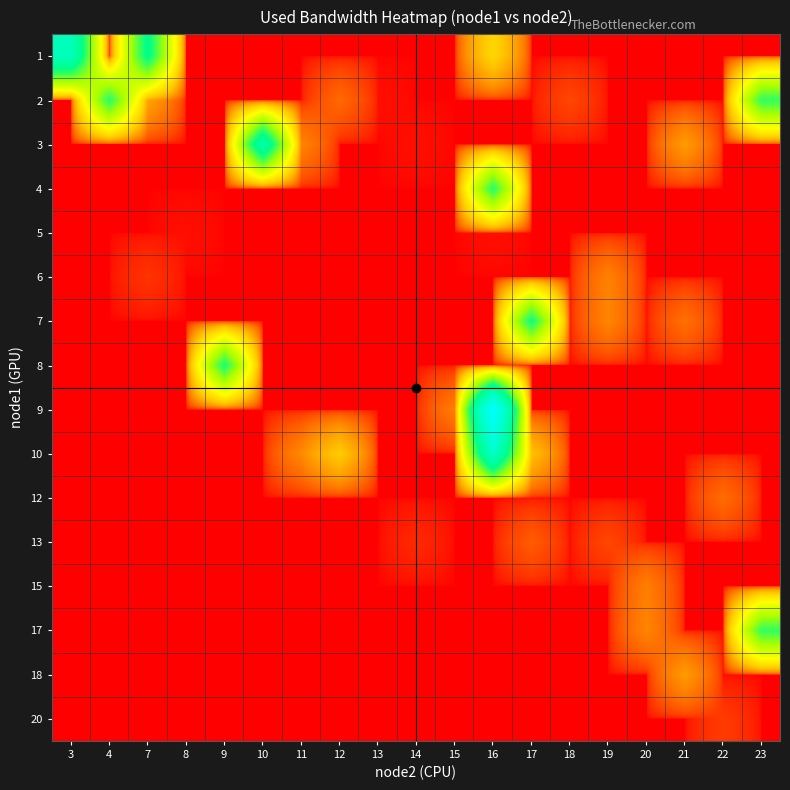

Reading left to right, what are all the values shown in this chart?

1: 3=2604526.6	4=0.0	7=1925645.8	8=0.0	9=0.0	10=0.0	11=0.0	12=0.0	13=0.0	14=0.0	15=0.0	16=310614.8	17=0.0	18=0.0	19=0.0	20=0.0	21=0.0	22=0.0	23=0.0
2: 3=0.0	4=1658279.6	7=138408.6	8=0.0	9=0.0	10=0.0	11=0.0	12=38324.5	13=191.9	14=0.0	15=0.0	16=0.0	17=0.0	18=12107.8	19=0.0	20=0.0	21=0.0	22=0.0	23=1598700.4
3: 3=0.0	4=0.0	7=0.0	8=0.0	9=0.0	10=2412076.4	11=75261.7	12=0.0	13=0.0	14=191.9	15=0.0	16=0.0	17=0.0	18=0.0	19=0.0	20=0.0	21=118164.6	22=0.0	23=0.0
4: 3=0.0	4=0.0	7=0.0	8=0.0	9=0.0	10=0.0	11=0.0	12=0.0	13=0.0	14=0.0	15=0.0	16=1658362.4	17=0.0	18=0.0	19=0.0	20=0.0	21=0.0	22=0.0	23=0.0
5: 3=0.0	4=0.0	7=0.0	8=191.9	9=0.0	10=0.0	11=0.0	12=0.0	13=0.0	14=0.0	15=0.0	16=191.9	17=0.0	18=0.0	19=0.0	20=0.0	21=0.0	22=0.0	23=0.0
6: 3=0.0	4=0.0	7=4958.3	8=0.0	9=0.0	10=0.0	11=0.0	12=0.0	13=0.0	14=0.0	15=0.0	16=0.0	17=0.0	18=0.0	19=70502.4	20=0.0	21=0.0	22=0.0	23=0.0
7: 3=0.0	4=0.0	7=0.0	8=0.0	9=0.0	10=0.0	11=0.0	12=0.0	13=0.0	14=0.0	15=0.0	16=0.0	17=1798796.5	18=0.0	19=76457.1	20=0.0	21=46666.0	22=0.0	23=0.0
8: 3=0.0	4=0.0	7=0.0	8=0.0	9=1733858.5	10=0.0	11=0.0	12=0.0	13=0.0	14=0.0	15=0.0	16=0.0	17=0.0	18=0.0	19=0.0	20=0.0	21=0.0	22=0.0	23=0.0
9: 3=0.0	4=0.0	7=0.0	8=0.0	9=0.0	10=0.0	11=0.0	12=0.0	13=0.0	14=0.0	15=64534.2	16=4208092.0	17=0.0	18=0.0	19=0.0	20=0.0	21=0.0	22=0.0	23=0.0
10: 3=0.0	4=0.0	7=0.0	8=0.0	9=0.0	10=0.0	11=81219.6	12=260539.8	13=0.0	14=0.0	15=0.0	16=2813974.4	17=223006.8	18=0.0	19=0.0	20=0.0	21=0.0	22=0.0	23=0.0
12: 3=0.0	4=0.0	7=0.0	8=0.0	9=0.0	10=0.0	11=0.0	12=0.0	13=0.0	14=0.0	15=0.0	16=0.0	17=0.0	18=0.0	19=0.0	20=0.0	21=0.0	22=41899.4	23=0.0
13: 3=0.0	4=0.0	7=0.0	8=0.0	9=0.0	10=0.0	11=0.0	12=0.0	13=0.0	14=2574.8	15=0.0	16=0.0	17=26357.5	18=0.0	19=12107.2	20=0.0	21=0.0	22=0.0	23=0.0
15: 3=0.0	4=0.0	7=0.0	8=0.0	9=0.0	10=0.0	11=0.0	12=0.0	13=0.0	14=0.0	15=0.0	16=0.0	17=0.0	18=0.0	19=0.0	20=65725.7	21=0.0	22=0.0	23=0.0
17: 3=0.0	4=0.0	7=0.0	8=0.0	9=0.0	10=0.0	11=0.0	12=0.0	13=0.0	14=0.0	15=0.0	16=0.0	17=0.0	18=0.0	19=0.0	20=76449.4	21=0.0	22=0.0	23=1597508.8
18: 3=0.0	4=0.0	7=0.0	8=0.0	9=0.0	10=0.0	11=0.0	12=0.0	13=0.0	14=0.0	15=0.0	16=0.0	17=0.0	18=0.0	19=0.0	20=0.0	21=116967.1	22=0.0	23=0.0
20: 3=0.0	4=0.0	7=0.0	8=0.0	9=0.0	10=0.0	11=0.0	12=0.0	13=0.0	14=0.0	15=0.0	16=0.0	17=0.0	18=0.0	19=0.0	20=0.0	21=0.0	22=7341.4	23=0.0